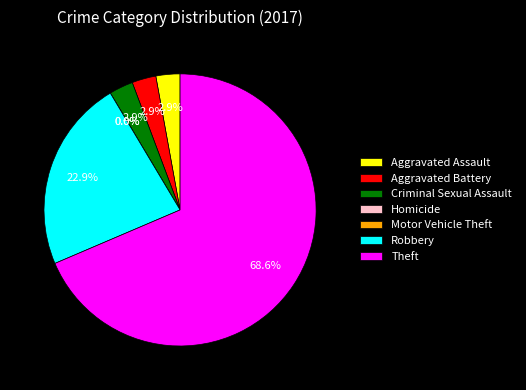

How many slices are in this pie chart?

7